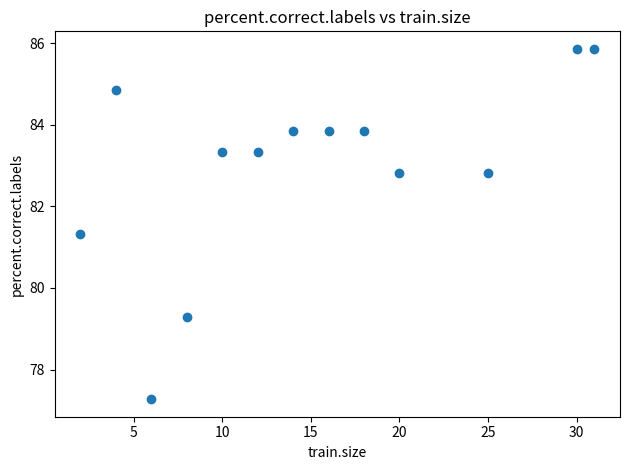

What Y value in the scatter plot is closest to 81?

81.3